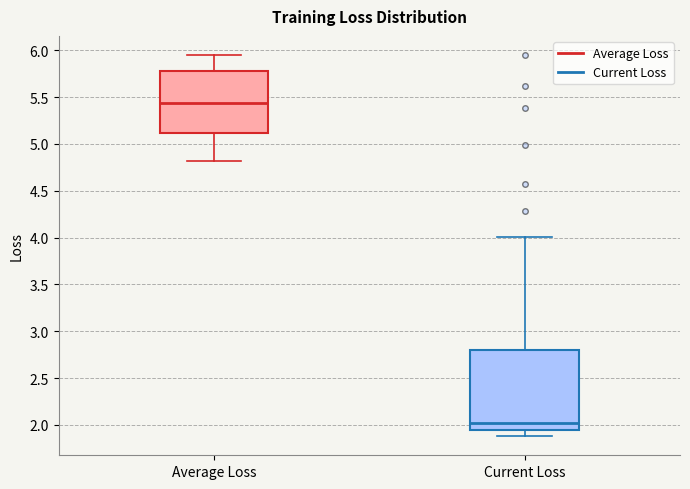

Reading left to right, transcribe this box plot: for each box, give where its median line is, the range the box spans, and where its two whiskers end, as read against the y-axis. The values are not printed on the chart, so give them approximately, as read against the axis.

Average Loss: median 5.45, box 5.10 to 5.80, whiskers 4.80 to 5.95
Current Loss: median 2.05, box 1.95 to 2.80, whiskers 1.90 to 4.00